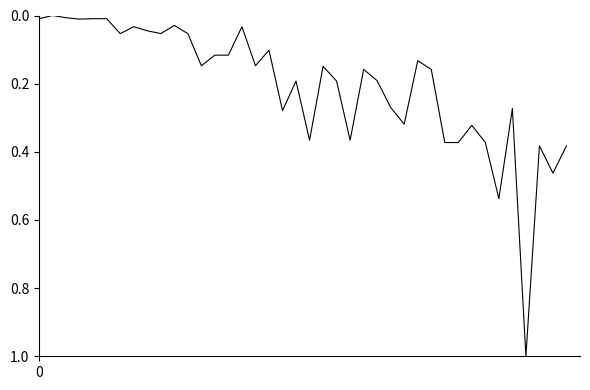

What is the greatest value displayed?

1.0